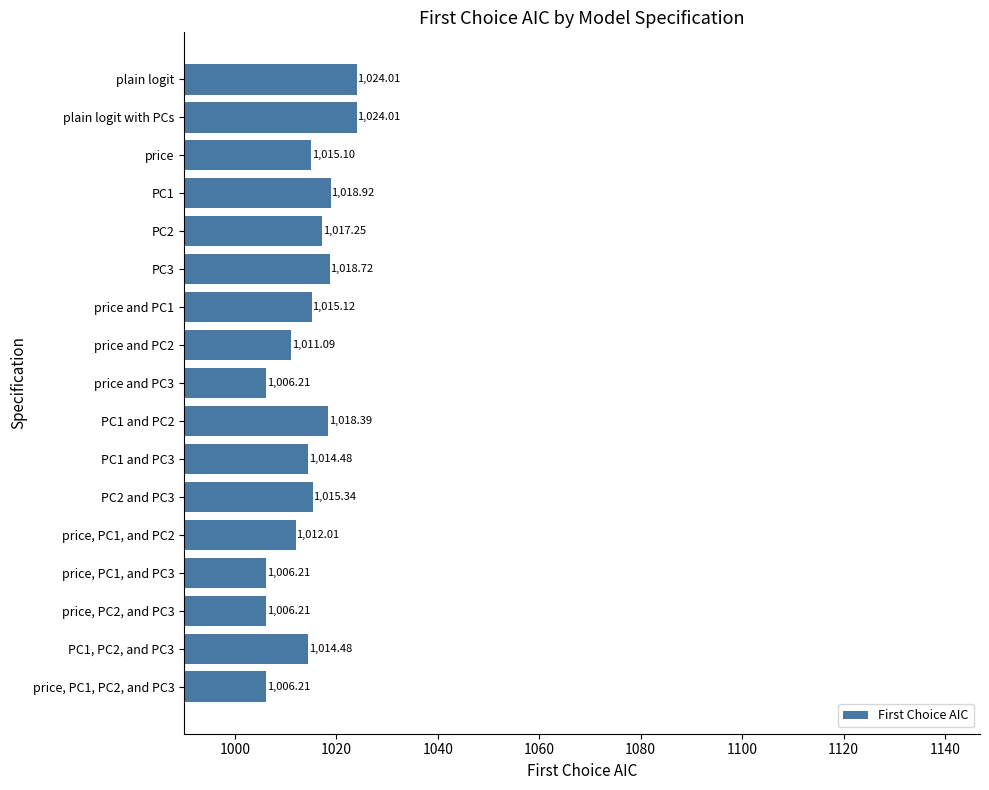

Which has a higher value, PC1 or price and PC1?

PC1